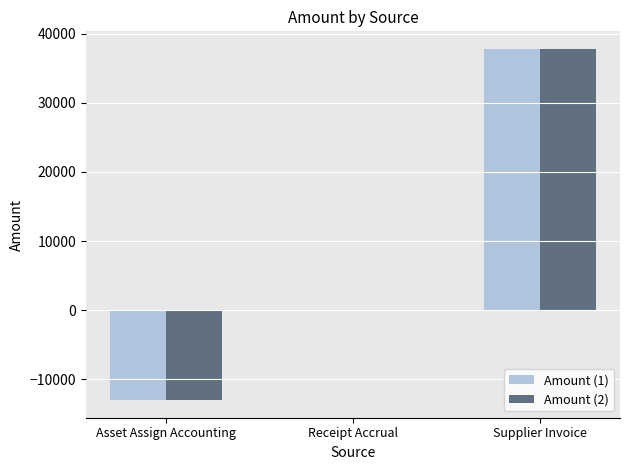

What is the total value across all series at Asset Assign Accounting?

-26027.6